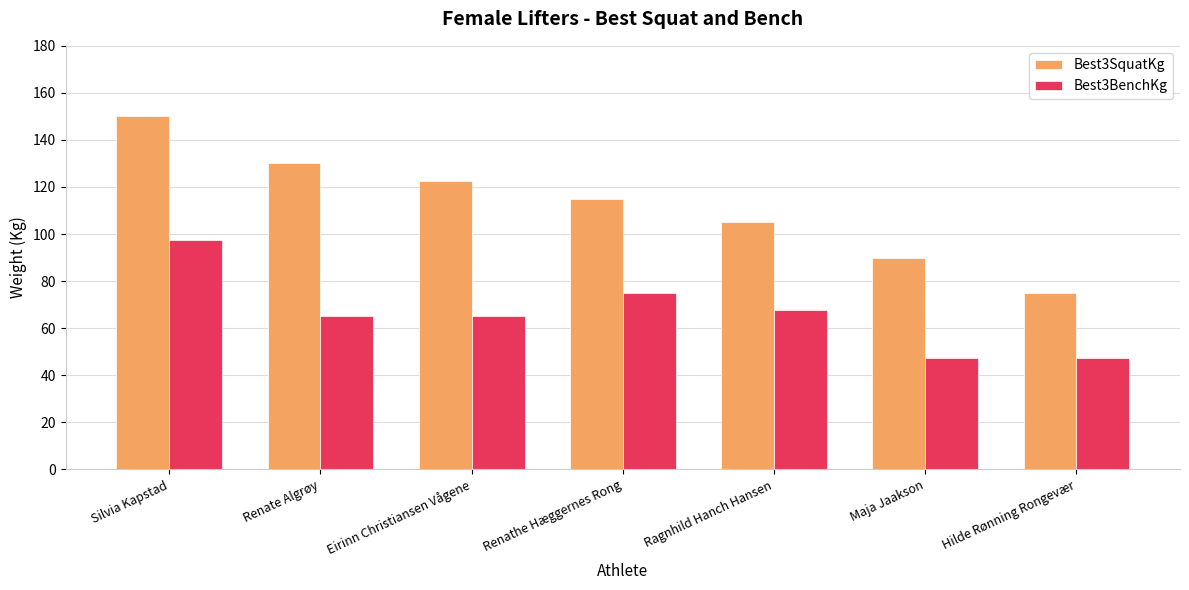

What are all the series names shown in the legend?

Best3SquatKg, Best3BenchKg